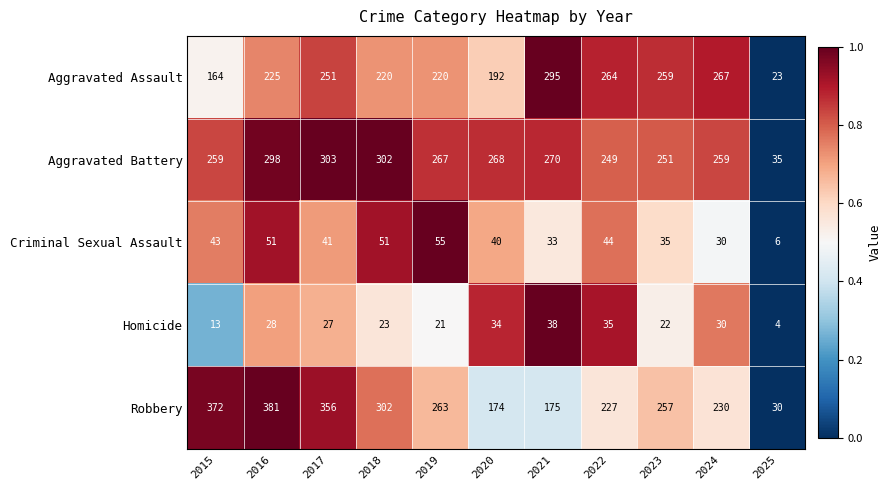

At which label does Aggravated Battery first exceed 267?

2016